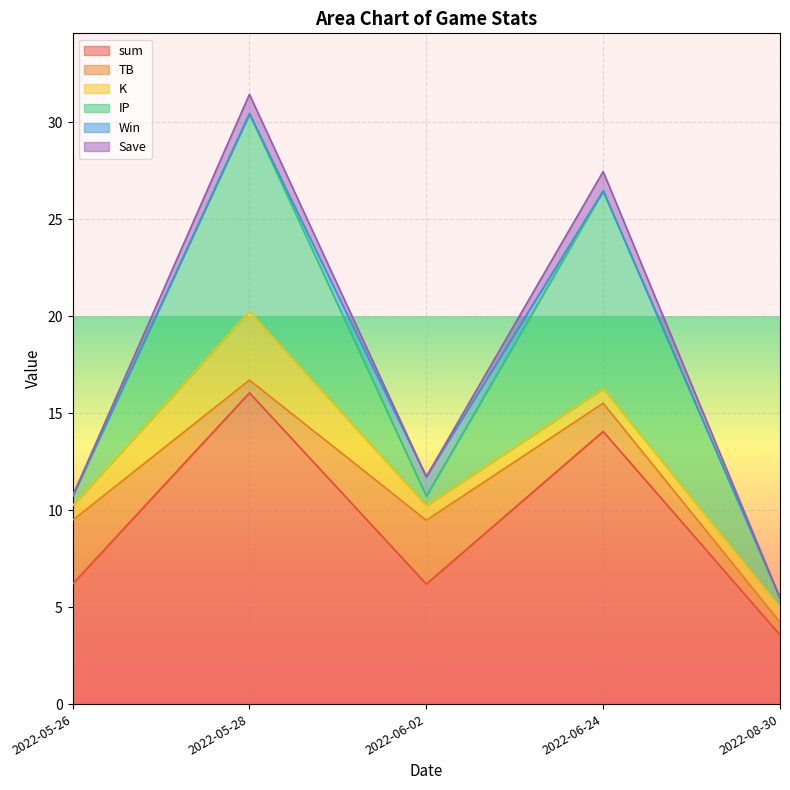

What is the average value of the K series?

1.3